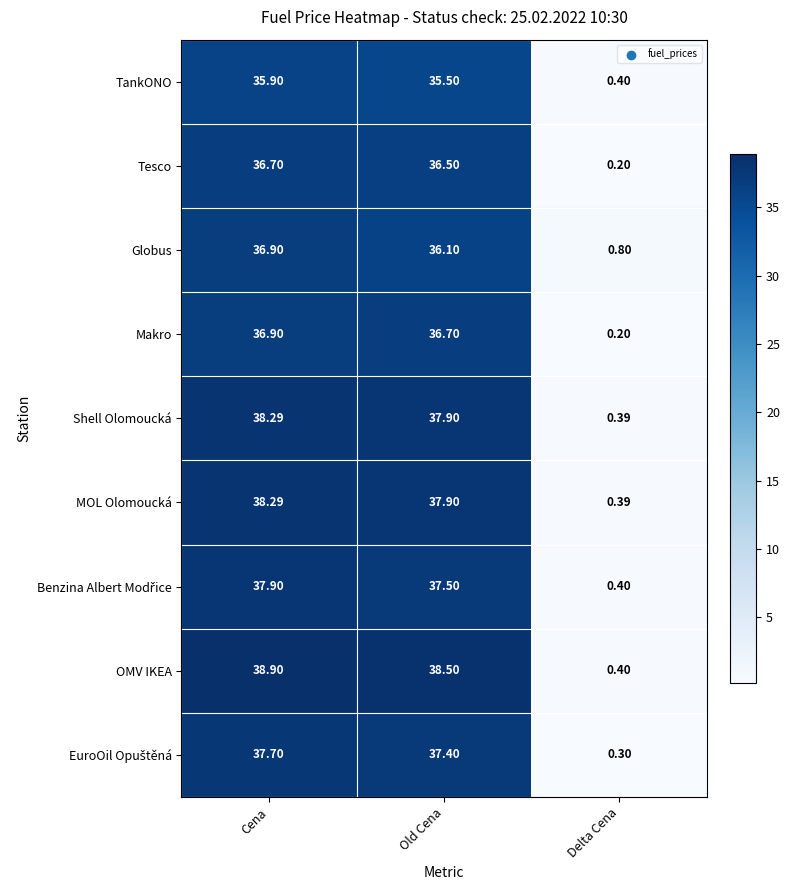

At which category does the chart reach its minimum across all series?

Delta Cena